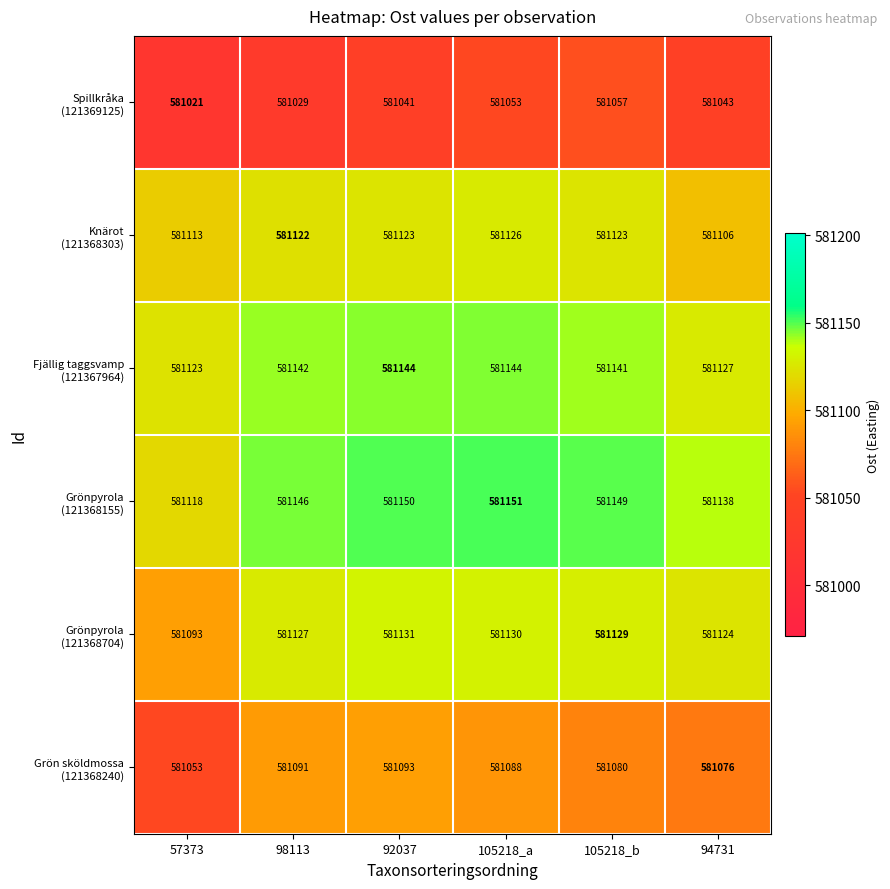

At how many categories does at least one series exceed 581065?

6